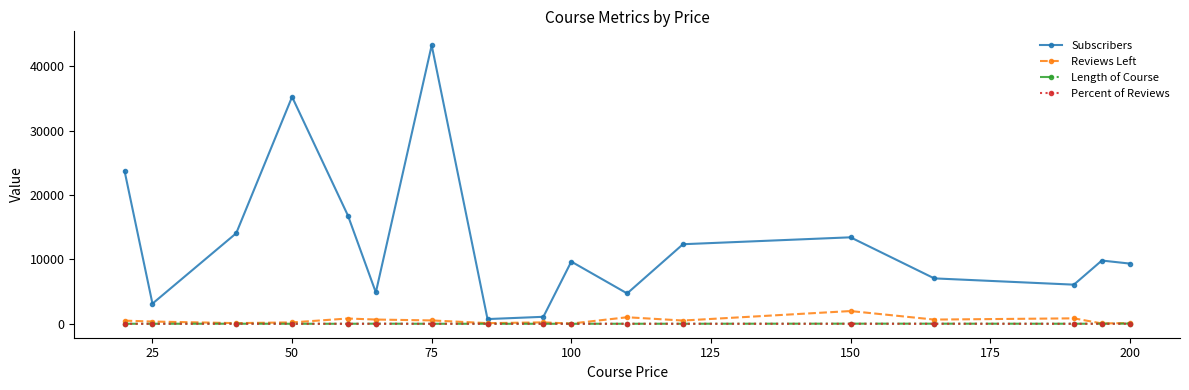

What is the average value of the Length of Course series?

10.5